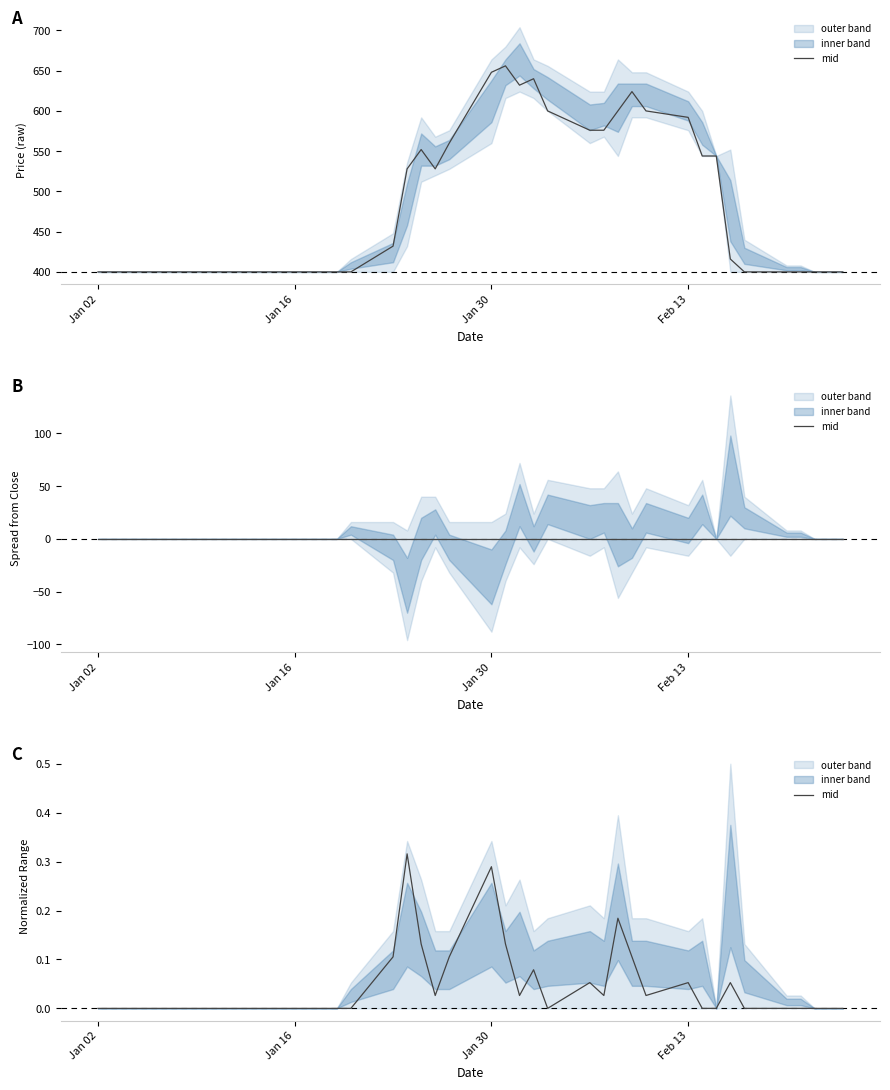

What is the label of the 2nd point from the left?

Jan 16